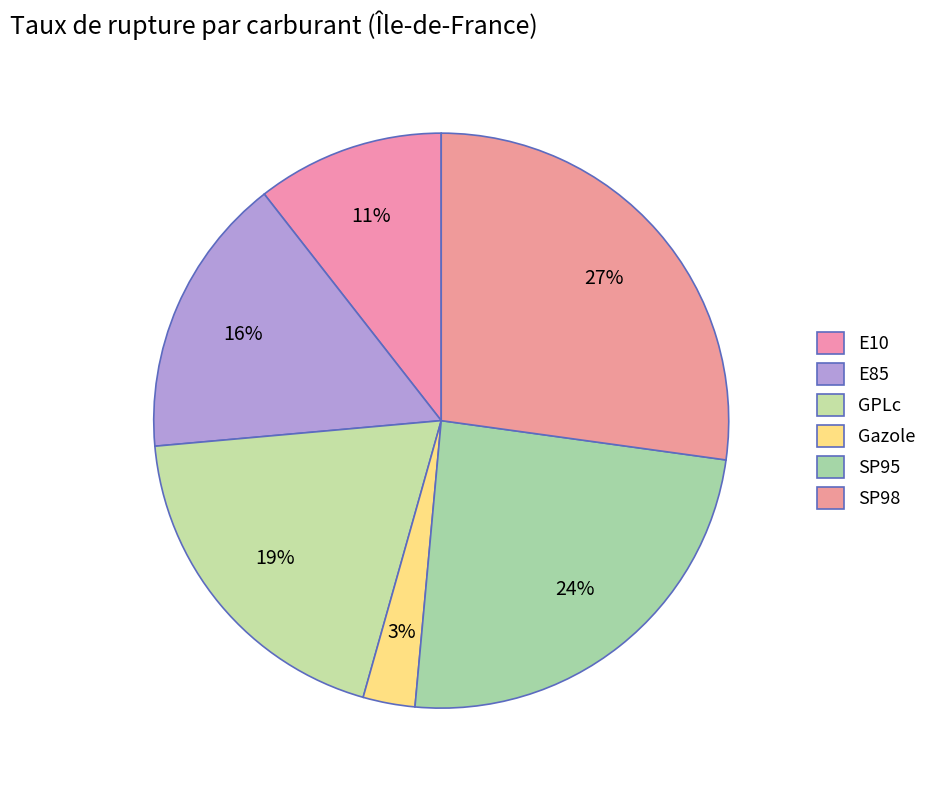

How many segments does this pie chart have?

6